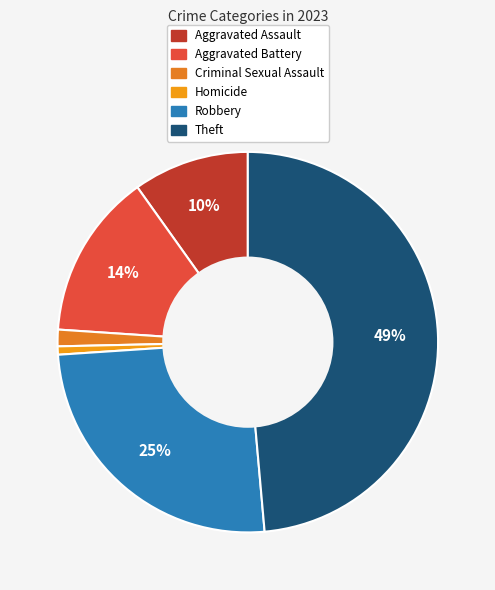

Does Criminal Sexual Assault represent more than half of the total?

No